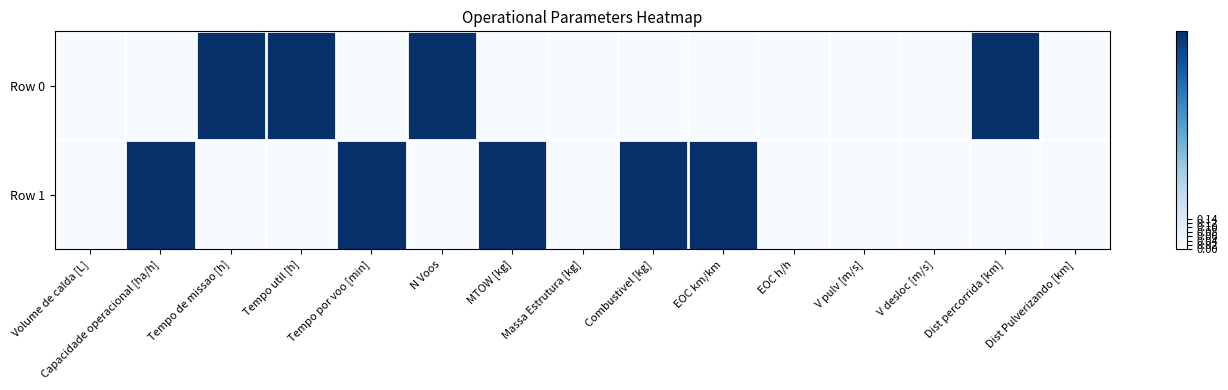

Between Tempo de missao [h] and MTOW [kg], which series saw the biggest shift?

Row 0